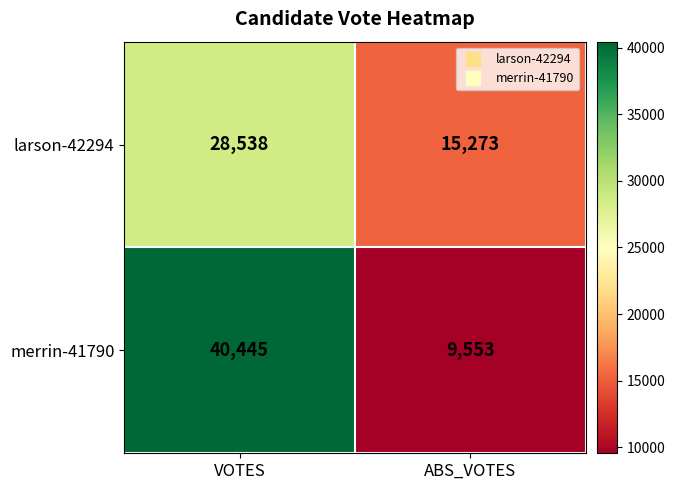

True or false: larson-42294 has a value of 37241 at VOTES.

False